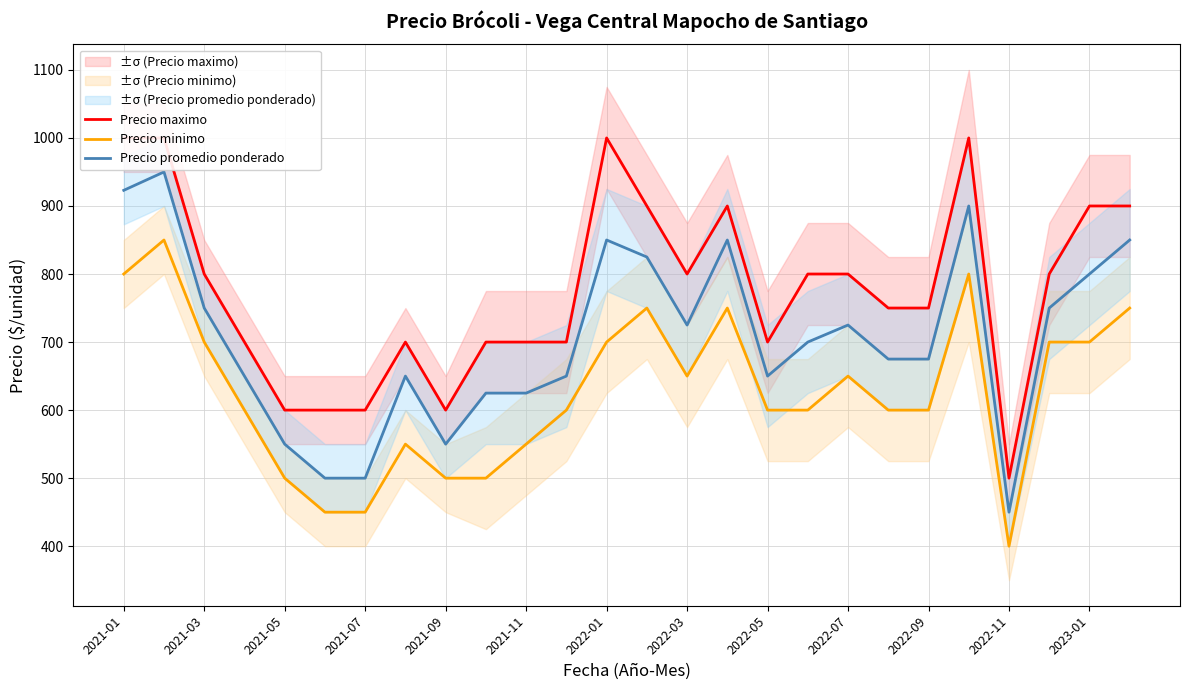

Is it true that Precio promedio ponderado equals 199 at 2021-11?

False